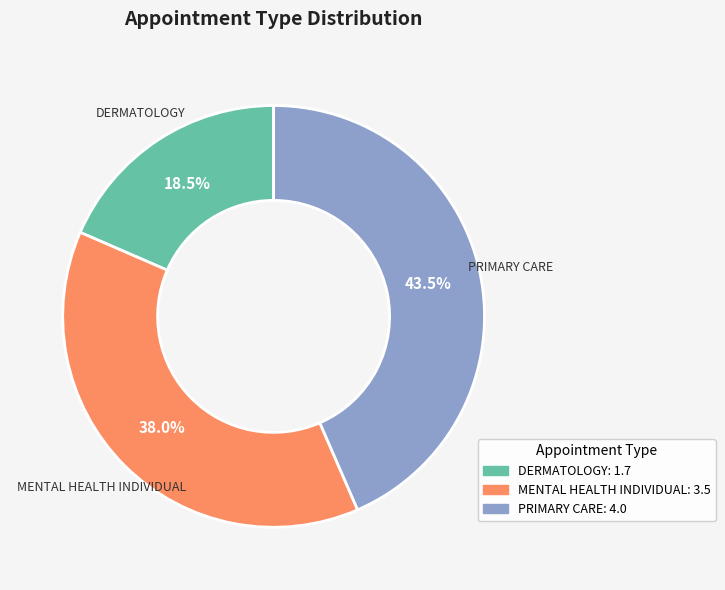

Is the sum of PRIMARY CARE and MENTAL HEALTH INDIVIDUAL greater than half?

Yes